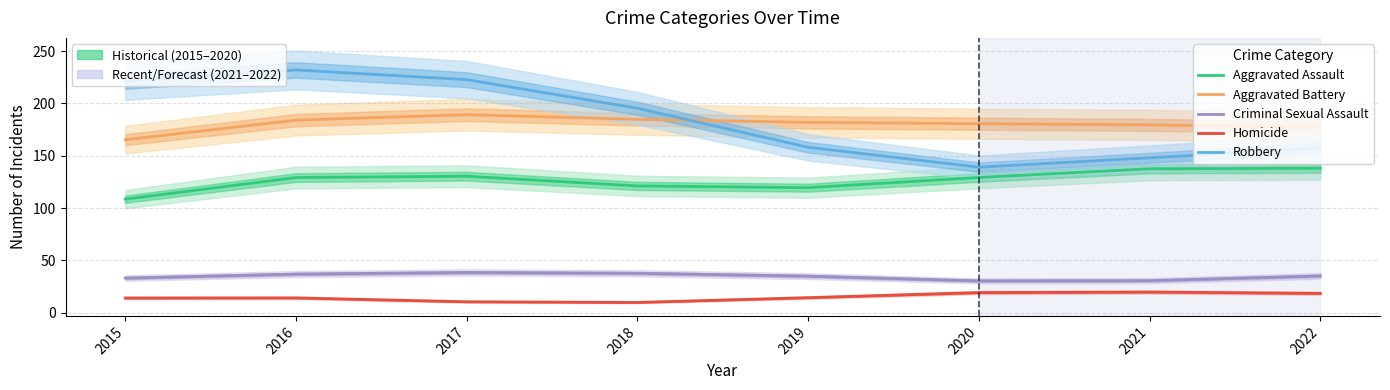

Which series has the largest total across all categories?

Robbery